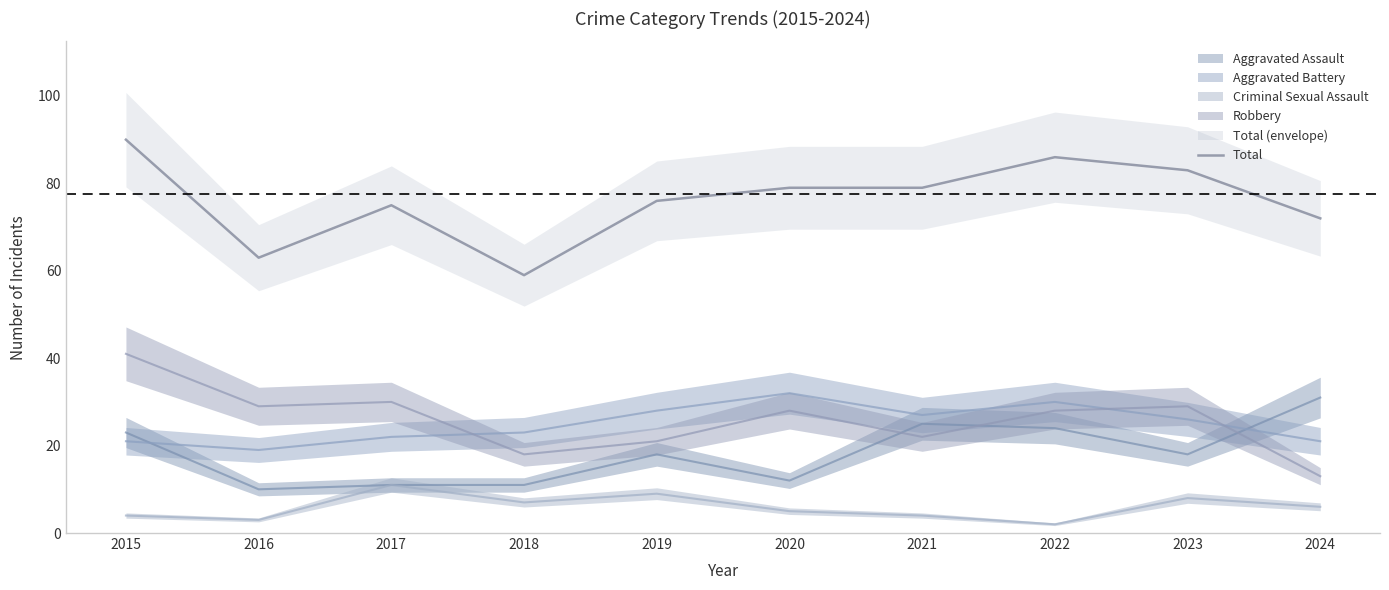

At which category does the chart reach its minimum across all series?

2018